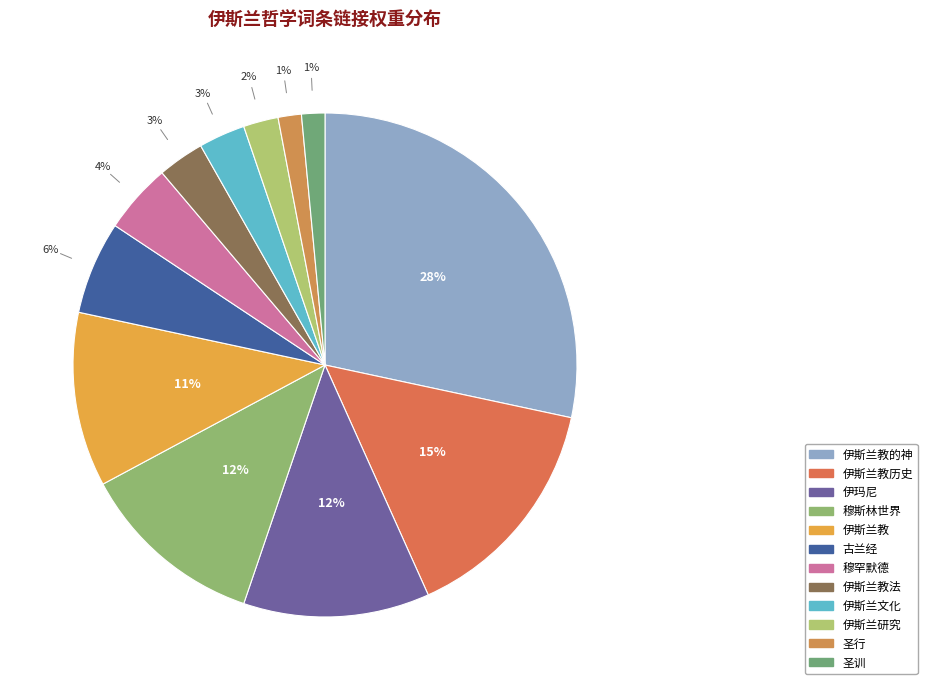

How many segments does this pie chart have?

12